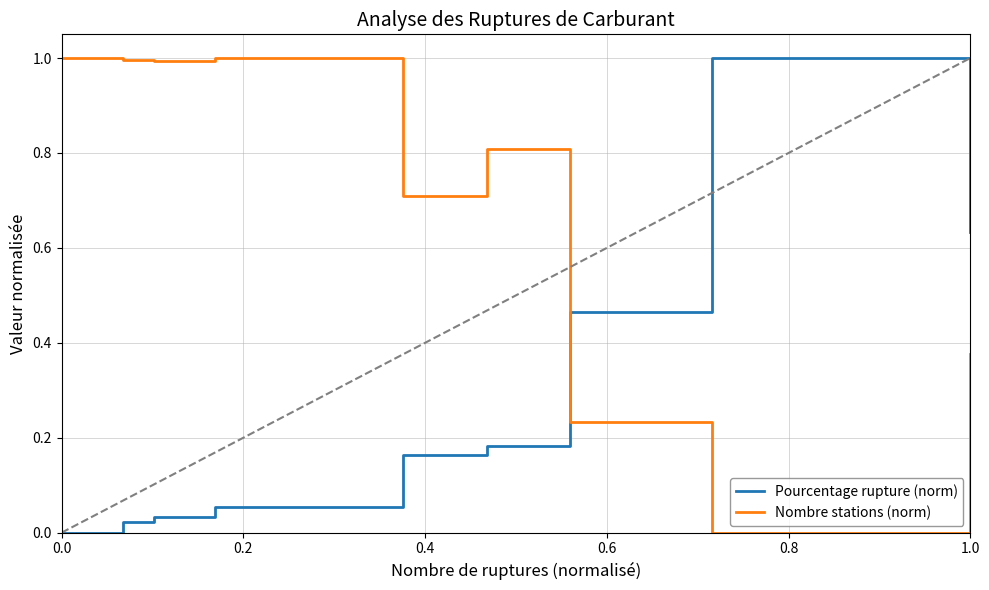

How many lines are shown in the chart?

2